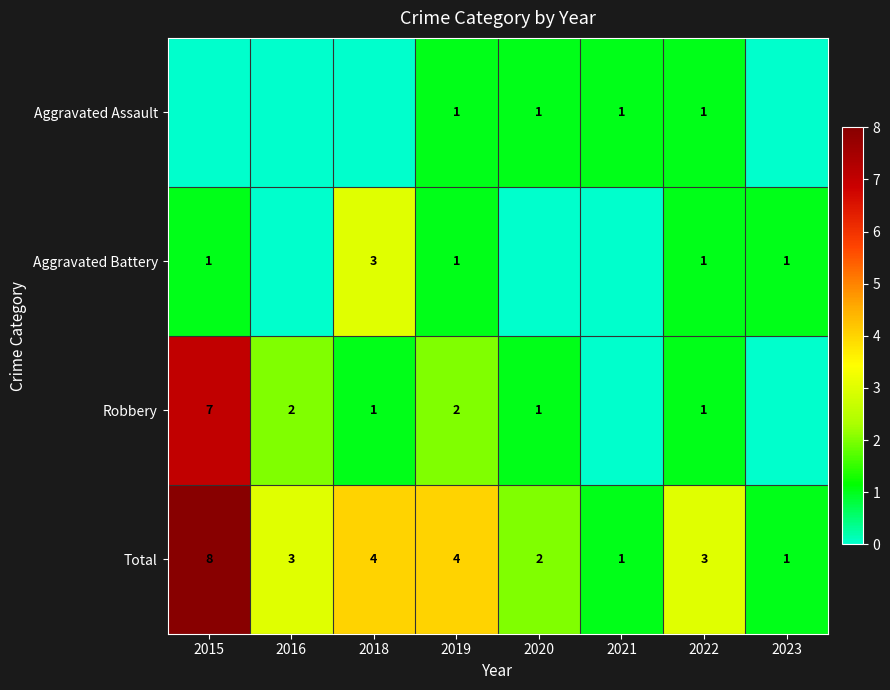

Read the Total value at 2023.

1